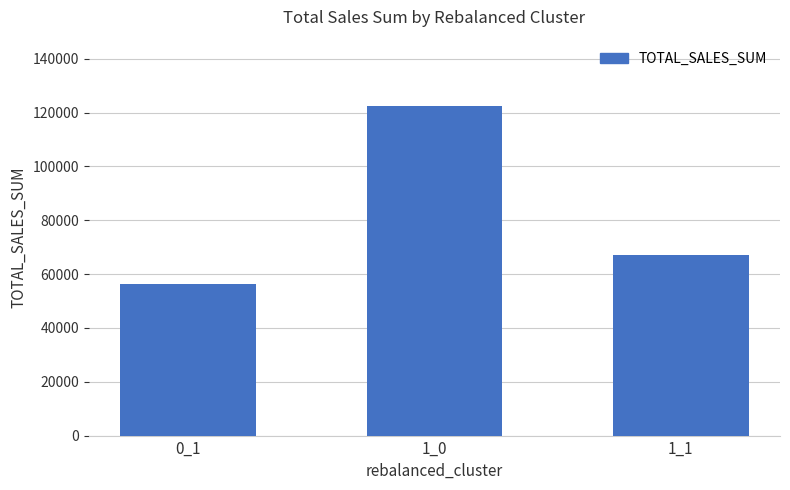

What is the change in value from 0_1 to 1_0?

+66270.2